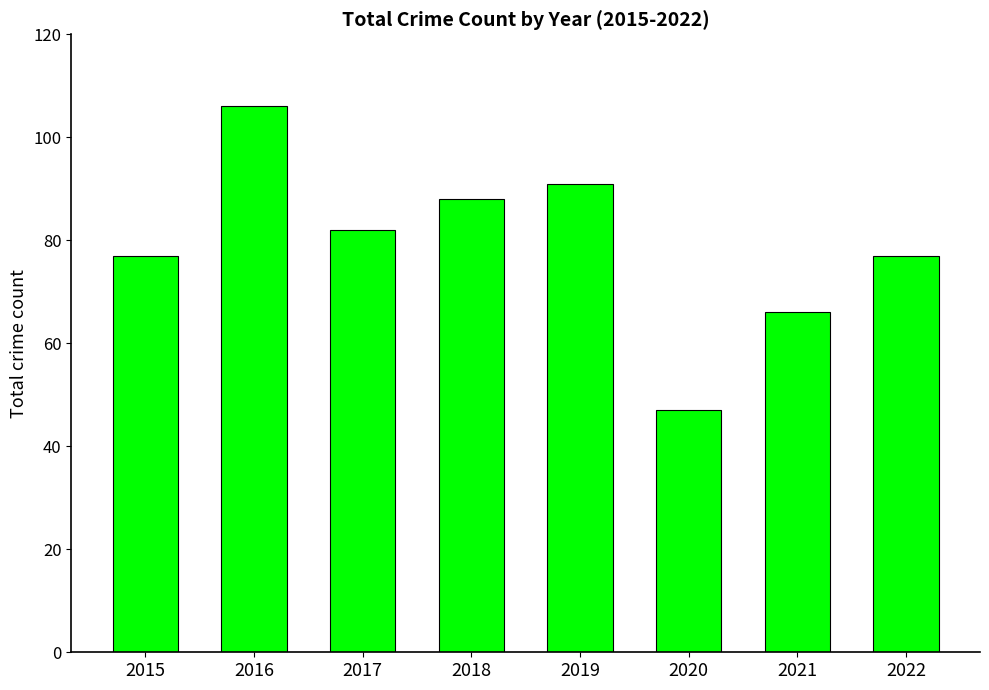

Reading right to left, list all the values displayed in this chart.

2022=77	2021=66	2020=47	2019=91	2018=88	2017=82	2016=106	2015=77